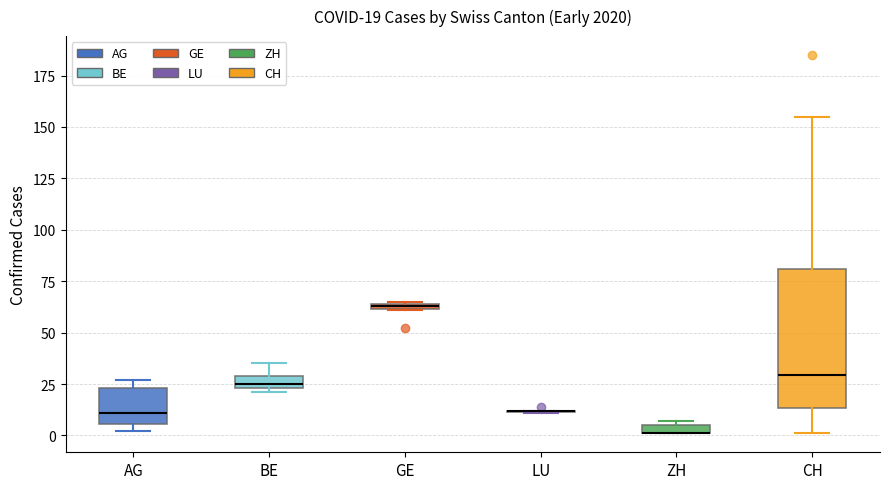

Comparing the boxes themselves (not the whiskers), which one is the tallest?

CH